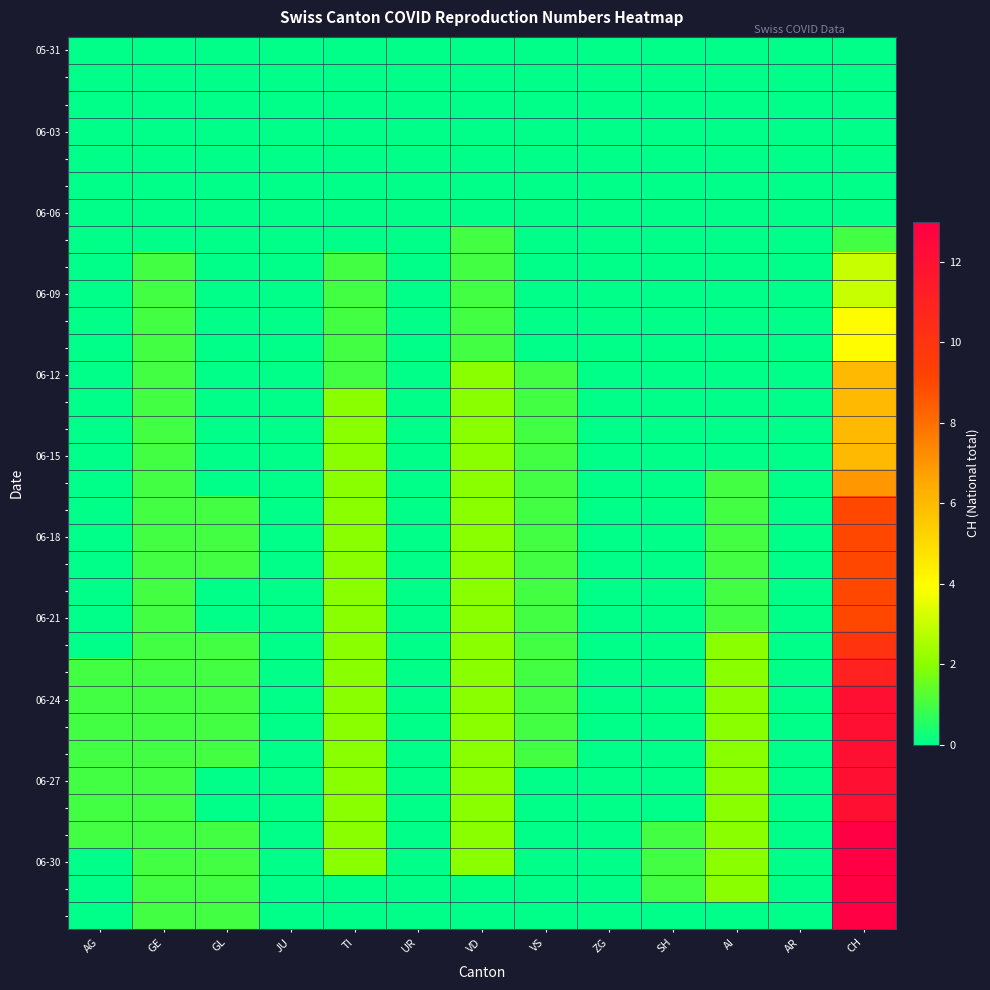

What is the spread (max minus min) of values at GL?

1